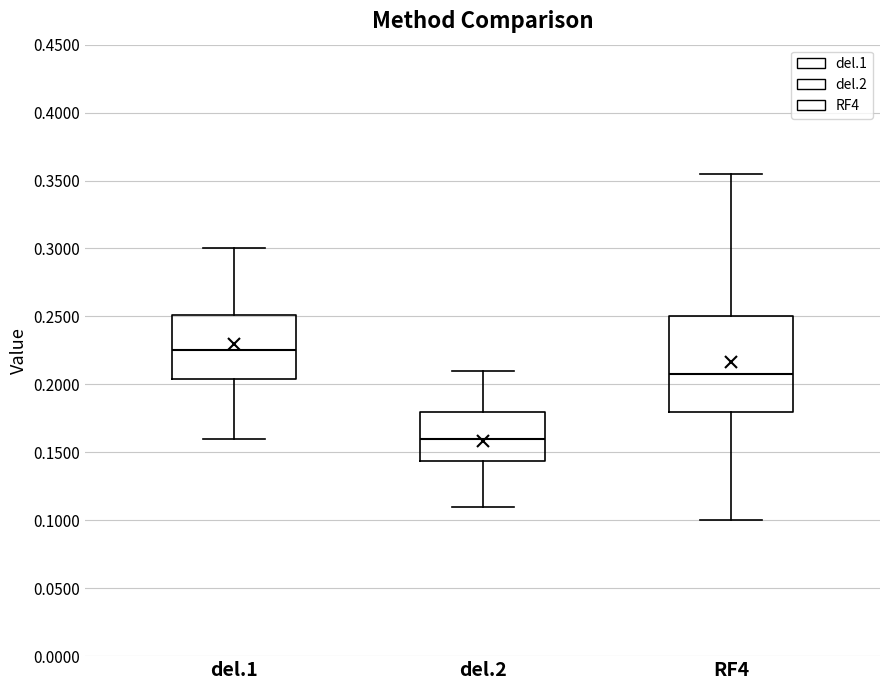

Reading left to right, transcribe this box plot: for each box, give where its median line is, the range the box spans, and where its two whiskers end, as read against the y-axis. The values are not printed on the chart, so give them approximately, as read against the axis.

del.1: median 0.225, box 0.205 to 0.250, whiskers 0.160 to 0.300
del.2: median 0.160, box 0.145 to 0.180, whiskers 0.110 to 0.210
RF4: median 0.210, box 0.180 to 0.250, whiskers 0.100 to 0.355